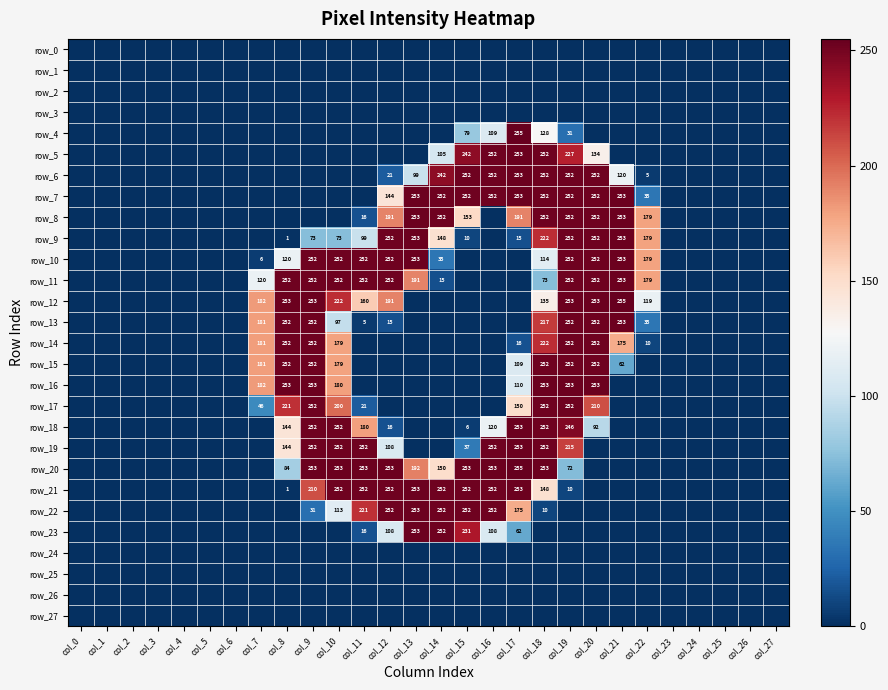

Reading left to right, what are all the values shown in this chart?

row_0: col_0=0	col_1=0	col_2=0	col_3=0	col_4=0	col_5=0	col_6=0	col_7=0	col_8=0	col_9=0	col_10=0	col_11=0	col_12=0	col_13=0	col_14=0	col_15=0	col_16=0	col_17=0	col_18=0	col_19=0	col_20=0	col_21=0	col_22=0	col_23=0	col_24=0	col_25=0	col_26=0	col_27=0
row_1: col_0=0	col_1=0	col_2=0	col_3=0	col_4=0	col_5=0	col_6=0	col_7=0	col_8=0	col_9=0	col_10=0	col_11=0	col_12=0	col_13=0	col_14=0	col_15=0	col_16=0	col_17=0	col_18=0	col_19=0	col_20=0	col_21=0	col_22=0	col_23=0	col_24=0	col_25=0	col_26=0	col_27=0
row_2: col_0=0	col_1=0	col_2=0	col_3=0	col_4=0	col_5=0	col_6=0	col_7=0	col_8=0	col_9=0	col_10=0	col_11=0	col_12=0	col_13=0	col_14=0	col_15=0	col_16=0	col_17=0	col_18=0	col_19=0	col_20=0	col_21=0	col_22=0	col_23=0	col_24=0	col_25=0	col_26=0	col_27=0
row_3: col_0=0	col_1=0	col_2=0	col_3=0	col_4=0	col_5=0	col_6=0	col_7=0	col_8=0	col_9=0	col_10=0	col_11=0	col_12=0	col_13=0	col_14=0	col_15=0	col_16=0	col_17=0	col_18=0	col_19=0	col_20=0	col_21=0	col_22=0	col_23=0	col_24=0	col_25=0	col_26=0	col_27=0
row_4: col_0=0	col_1=0	col_2=0	col_3=0	col_4=0	col_5=0	col_6=0	col_7=0	col_8=0	col_9=0	col_10=0	col_11=0	col_12=0	col_13=0	col_14=0	col_15=79	col_16=109	col_17=255	col_18=128	col_19=31	col_20=0	col_21=0	col_22=0	col_23=0	col_24=0	col_25=0	col_26=0	col_27=0
row_5: col_0=0	col_1=0	col_2=0	col_3=0	col_4=0	col_5=0	col_6=0	col_7=0	col_8=0	col_9=0	col_10=0	col_11=0	col_12=0	col_13=0	col_14=105	col_15=242	col_16=252	col_17=253	col_18=252	col_19=227	col_20=134	col_21=0	col_22=0	col_23=0	col_24=0	col_25=0	col_26=0	col_27=0
row_6: col_0=0	col_1=0	col_2=0	col_3=0	col_4=0	col_5=0	col_6=0	col_7=0	col_8=0	col_9=0	col_10=0	col_11=0	col_12=21	col_13=99	col_14=242	col_15=252	col_16=252	col_17=253	col_18=252	col_19=252	col_20=252	col_21=120	col_22=5	col_23=0	col_24=0	col_25=0	col_26=0	col_27=0
row_7: col_0=0	col_1=0	col_2=0	col_3=0	col_4=0	col_5=0	col_6=0	col_7=0	col_8=0	col_9=0	col_10=0	col_11=0	col_12=144	col_13=253	col_14=252	col_15=252	col_16=252	col_17=253	col_18=252	col_19=252	col_20=252	col_21=253	col_22=35	col_23=0	col_24=0	col_25=0	col_26=0	col_27=0
row_8: col_0=0	col_1=0	col_2=0	col_3=0	col_4=0	col_5=0	col_6=0	col_7=0	col_8=0	col_9=0	col_10=0	col_11=16	col_12=191	col_13=253	col_14=252	col_15=153	col_16=0	col_17=191	col_18=252	col_19=252	col_20=252	col_21=253	col_22=179	col_23=0	col_24=0	col_25=0	col_26=0	col_27=0
row_9: col_0=0	col_1=0	col_2=0	col_3=0	col_4=0	col_5=0	col_6=0	col_7=0	col_8=1	col_9=73	col_10=73	col_11=99	col_12=252	col_13=253	col_14=148	col_15=10	col_16=0	col_17=15	col_18=222	col_19=252	col_20=252	col_21=253	col_22=179	col_23=0	col_24=0	col_25=0	col_26=0	col_27=0
row_10: col_0=0	col_1=0	col_2=0	col_3=0	col_4=0	col_5=0	col_6=0	col_7=6	col_8=120	col_9=252	col_10=252	col_11=252	col_12=252	col_13=253	col_14=35	col_15=0	col_16=0	col_17=0	col_18=114	col_19=252	col_20=252	col_21=253	col_22=179	col_23=0	col_24=0	col_25=0	col_26=0	col_27=0
row_11: col_0=0	col_1=0	col_2=0	col_3=0	col_4=0	col_5=0	col_6=0	col_7=120	col_8=252	col_9=252	col_10=252	col_11=252	col_12=252	col_13=191	col_14=15	col_15=0	col_16=0	col_17=0	col_18=73	col_19=252	col_20=252	col_21=253	col_22=179	col_23=0	col_24=0	col_25=0	col_26=0	col_27=0
row_12: col_0=0	col_1=0	col_2=0	col_3=0	col_4=0	col_5=0	col_6=0	col_7=182	col_8=253	col_9=253	col_10=222	col_11=160	col_12=191	col_13=0	col_14=0	col_15=0	col_16=0	col_17=0	col_18=135	col_19=253	col_20=253	col_21=255	col_22=119	col_23=0	col_24=0	col_25=0	col_26=0	col_27=0
row_13: col_0=0	col_1=0	col_2=0	col_3=0	col_4=0	col_5=0	col_6=0	col_7=181	col_8=252	col_9=252	col_10=97	col_11=5	col_12=15	col_13=0	col_14=0	col_15=0	col_16=0	col_17=0	col_18=217	col_19=252	col_20=252	col_21=253	col_22=35	col_23=0	col_24=0	col_25=0	col_26=0	col_27=0
row_14: col_0=0	col_1=0	col_2=0	col_3=0	col_4=0	col_5=0	col_6=0	col_7=181	col_8=252	col_9=252	col_10=179	col_11=0	col_12=0	col_13=0	col_14=0	col_15=0	col_16=0	col_17=16	col_18=222	col_19=252	col_20=252	col_21=175	col_22=10	col_23=0	col_24=0	col_25=0	col_26=0	col_27=0
row_15: col_0=0	col_1=0	col_2=0	col_3=0	col_4=0	col_5=0	col_6=0	col_7=181	col_8=252	col_9=252	col_10=179	col_11=0	col_12=0	col_13=0	col_14=0	col_15=0	col_16=0	col_17=109	col_18=252	col_19=252	col_20=252	col_21=62	col_22=0	col_23=0	col_24=0	col_25=0	col_26=0	col_27=0
row_16: col_0=0	col_1=0	col_2=0	col_3=0	col_4=0	col_5=0	col_6=0	col_7=182	col_8=253	col_9=253	col_10=180	col_11=0	col_12=0	col_13=0	col_14=0	col_15=0	col_16=0	col_17=110	col_18=253	col_19=253	col_20=253	col_21=0	col_22=0	col_23=0	col_24=0	col_25=0	col_26=0	col_27=0
row_17: col_0=0	col_1=0	col_2=0	col_3=0	col_4=0	col_5=0	col_6=0	col_7=46	col_8=221	col_9=252	col_10=200	col_11=21	col_12=0	col_13=0	col_14=0	col_15=0	col_16=0	col_17=150	col_18=252	col_19=252	col_20=210	col_21=0	col_22=0	col_23=0	col_24=0	col_25=0	col_26=0	col_27=0
row_18: col_0=0	col_1=0	col_2=0	col_3=0	col_4=0	col_5=0	col_6=0	col_7=0	col_8=144	col_9=252	col_10=252	col_11=180	col_12=16	col_13=0	col_14=0	col_15=6	col_16=120	col_17=253	col_18=252	col_19=246	col_20=92	col_21=0	col_22=0	col_23=0	col_24=0	col_25=0	col_26=0	col_27=0
row_19: col_0=0	col_1=0	col_2=0	col_3=0	col_4=0	col_5=0	col_6=0	col_7=0	col_8=144	col_9=252	col_10=252	col_11=252	col_12=108	col_13=0	col_14=0	col_15=37	col_16=252	col_17=253	col_18=252	col_19=215	col_20=0	col_21=0	col_22=0	col_23=0	col_24=0	col_25=0	col_26=0	col_27=0
row_20: col_0=0	col_1=0	col_2=0	col_3=0	col_4=0	col_5=0	col_6=0	col_7=0	col_8=84	col_9=253	col_10=253	col_11=253	col_12=253	col_13=192	col_14=150	col_15=253	col_16=253	col_17=255	col_18=253	col_19=72	col_20=0	col_21=0	col_22=0	col_23=0	col_24=0	col_25=0	col_26=0	col_27=0
row_21: col_0=0	col_1=0	col_2=0	col_3=0	col_4=0	col_5=0	col_6=0	col_7=0	col_8=1	col_9=210	col_10=252	col_11=252	col_12=252	col_13=253	col_14=252	col_15=252	col_16=252	col_17=253	col_18=148	col_19=10	col_20=0	col_21=0	col_22=0	col_23=0	col_24=0	col_25=0	col_26=0	col_27=0
row_22: col_0=0	col_1=0	col_2=0	col_3=0	col_4=0	col_5=0	col_6=0	col_7=0	col_8=0	col_9=31	col_10=113	col_11=221	col_12=252	col_13=253	col_14=252	col_15=252	col_16=252	col_17=175	col_18=10	col_19=0	col_20=0	col_21=0	col_22=0	col_23=0	col_24=0	col_25=0	col_26=0	col_27=0
row_23: col_0=0	col_1=0	col_2=0	col_3=0	col_4=0	col_5=0	col_6=0	col_7=0	col_8=0	col_9=0	col_10=0	col_11=16	col_12=108	col_13=253	col_14=252	col_15=231	col_16=108	col_17=62	col_18=0	col_19=0	col_20=0	col_21=0	col_22=0	col_23=0	col_24=0	col_25=0	col_26=0	col_27=0
row_24: col_0=0	col_1=0	col_2=0	col_3=0	col_4=0	col_5=0	col_6=0	col_7=0	col_8=0	col_9=0	col_10=0	col_11=0	col_12=0	col_13=0	col_14=0	col_15=0	col_16=0	col_17=0	col_18=0	col_19=0	col_20=0	col_21=0	col_22=0	col_23=0	col_24=0	col_25=0	col_26=0	col_27=0
row_25: col_0=0	col_1=0	col_2=0	col_3=0	col_4=0	col_5=0	col_6=0	col_7=0	col_8=0	col_9=0	col_10=0	col_11=0	col_12=0	col_13=0	col_14=0	col_15=0	col_16=0	col_17=0	col_18=0	col_19=0	col_20=0	col_21=0	col_22=0	col_23=0	col_24=0	col_25=0	col_26=0	col_27=0
row_26: col_0=0	col_1=0	col_2=0	col_3=0	col_4=0	col_5=0	col_6=0	col_7=0	col_8=0	col_9=0	col_10=0	col_11=0	col_12=0	col_13=0	col_14=0	col_15=0	col_16=0	col_17=0	col_18=0	col_19=0	col_20=0	col_21=0	col_22=0	col_23=0	col_24=0	col_25=0	col_26=0	col_27=0
row_27: col_0=0	col_1=0	col_2=0	col_3=0	col_4=0	col_5=0	col_6=0	col_7=0	col_8=0	col_9=0	col_10=0	col_11=0	col_12=0	col_13=0	col_14=0	col_15=0	col_16=0	col_17=0	col_18=0	col_19=0	col_20=0	col_21=0	col_22=0	col_23=0	col_24=0	col_25=0	col_26=0	col_27=0